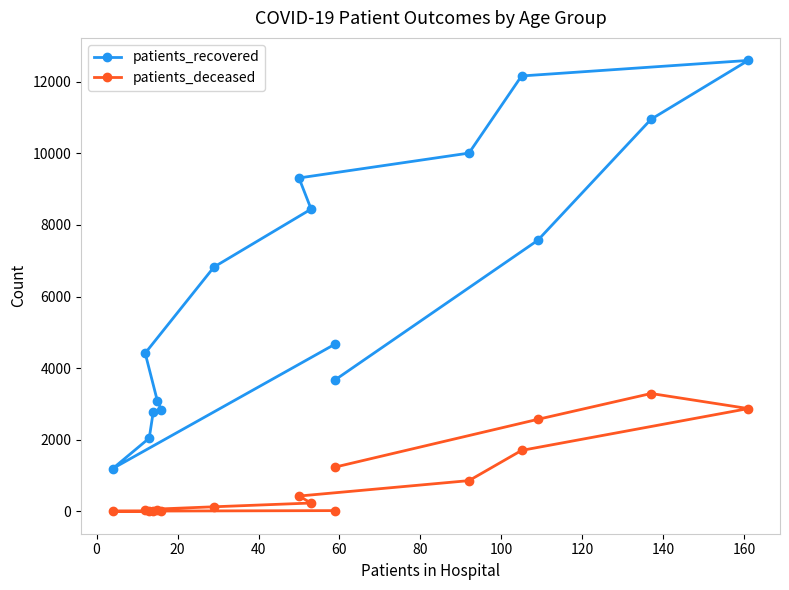

Between 100 and 160, which is larger?

160